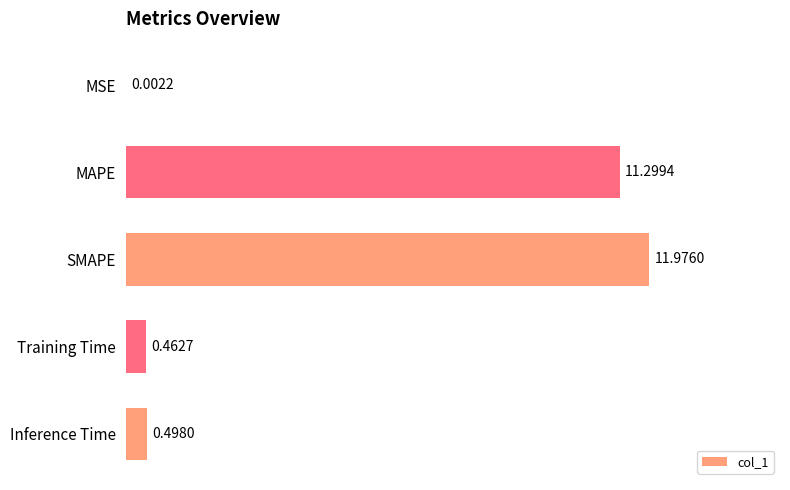

Which label corresponds to the largest value in the chart?

SMAPE